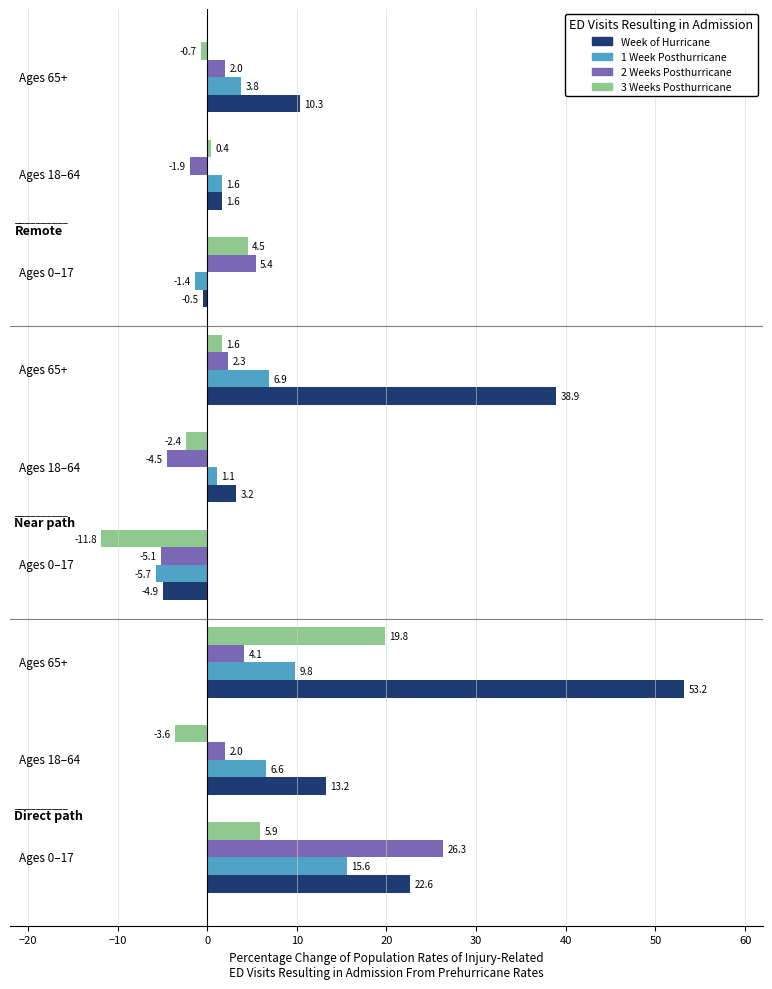

List the series in order of their peak value, lowest first.

1 Week Posthurricane, 3 Weeks Posthurricane, 2 Weeks Posthurricane, Week of Hurricane